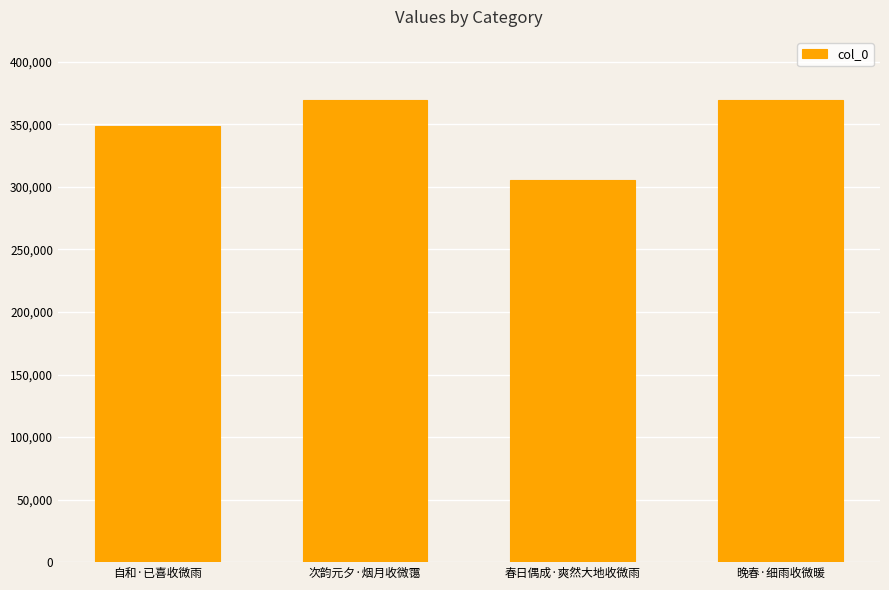

What is the smallest value displayed?

305928